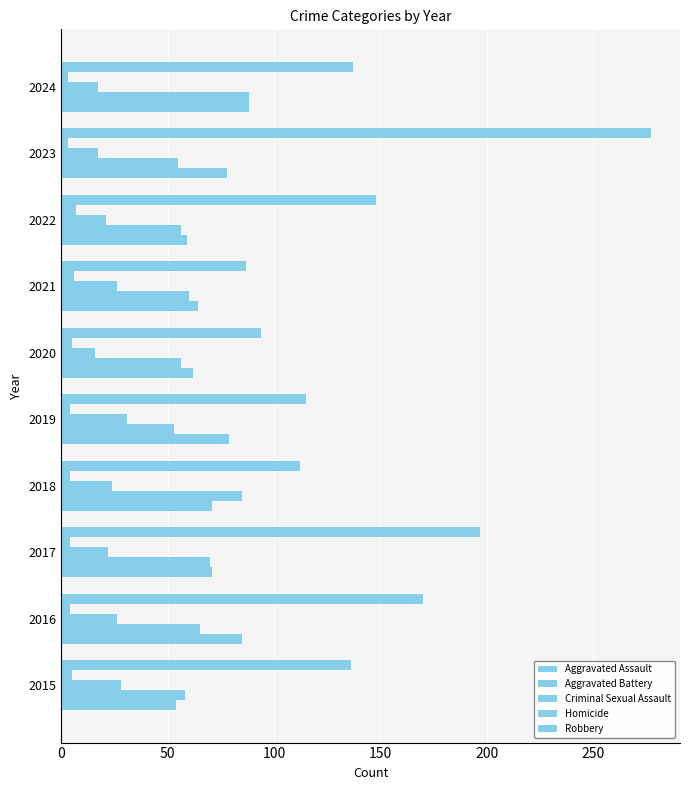

What is the maximum value for Aggravated Assault?

88